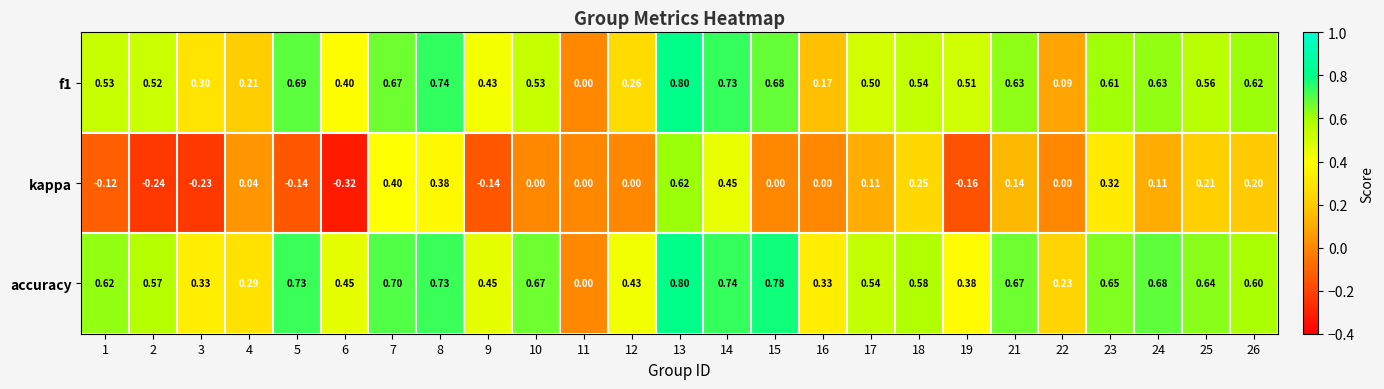

Is the value of kappa at 22 greater than the value of accuracy at 7?

No